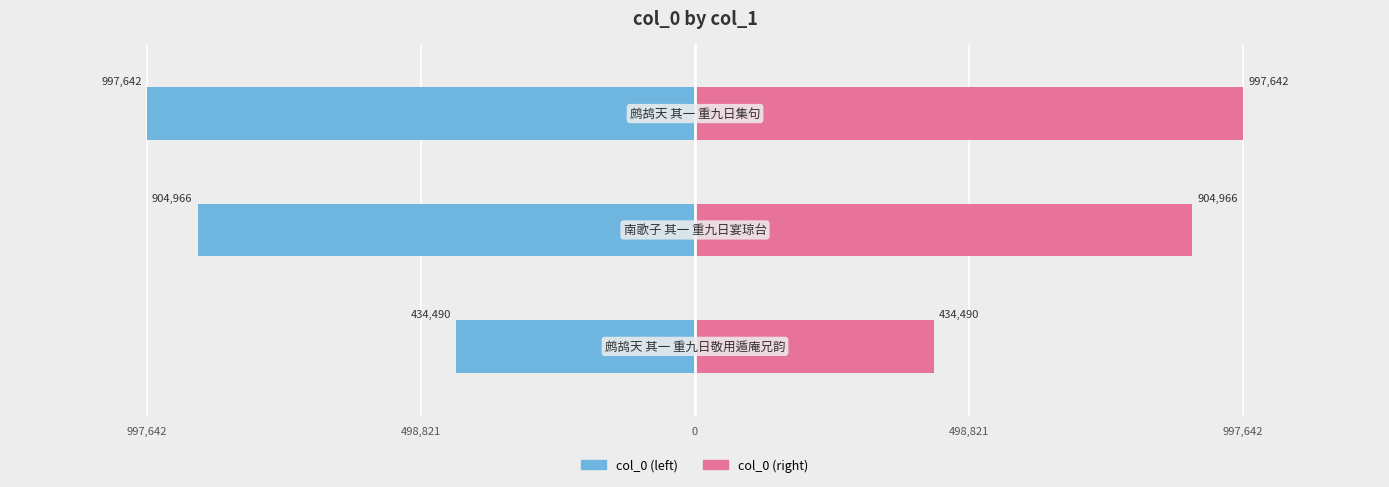

Reading left to right, extract all data points from this chart.

col_0 (right): 997,642=434490	498,821=904966	0=997642
col_0 (left): 997,642=-434490	498,821=-904966	0=-997642